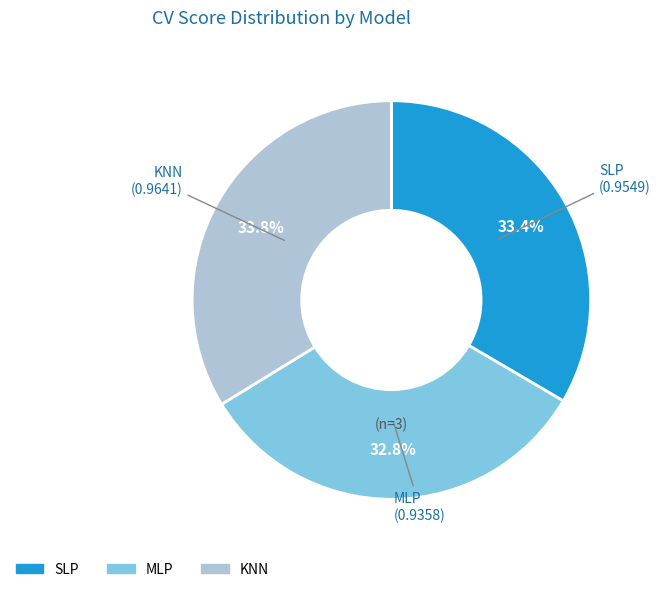

Is MLP the majority of the pie?

No